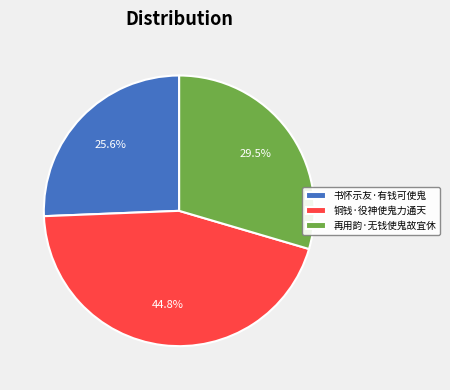

The 铜钱·役神使鬼力通天 slice represents 45% of the pie. True or false?

True